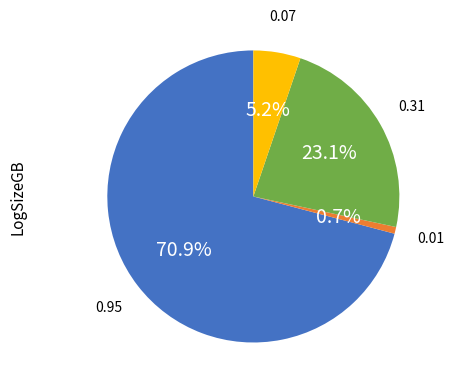

Is there any slice that represents more than half of the pie?

Yes